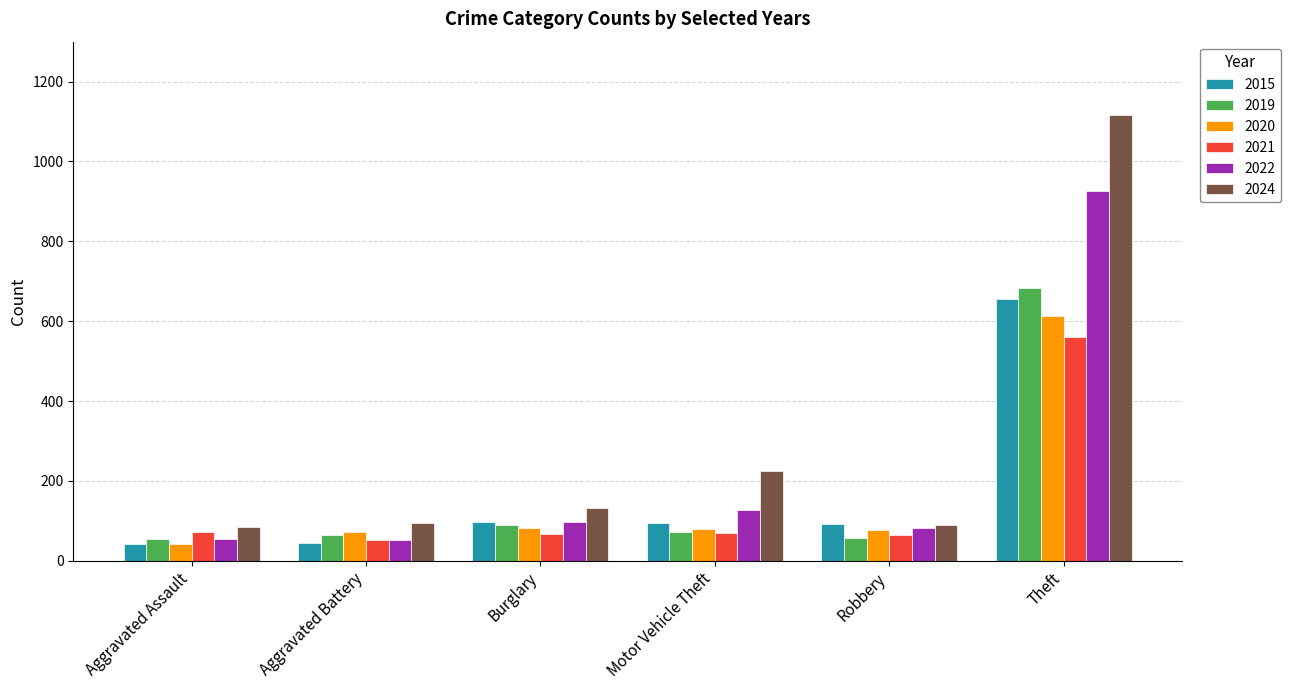

What is the minimum value for 2015?

42